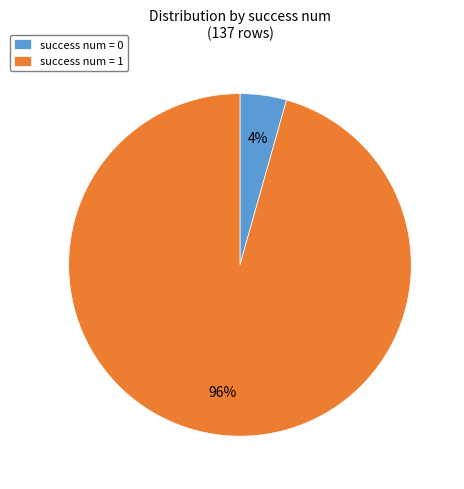

What is the largest slice in the pie chart?

success num = 1